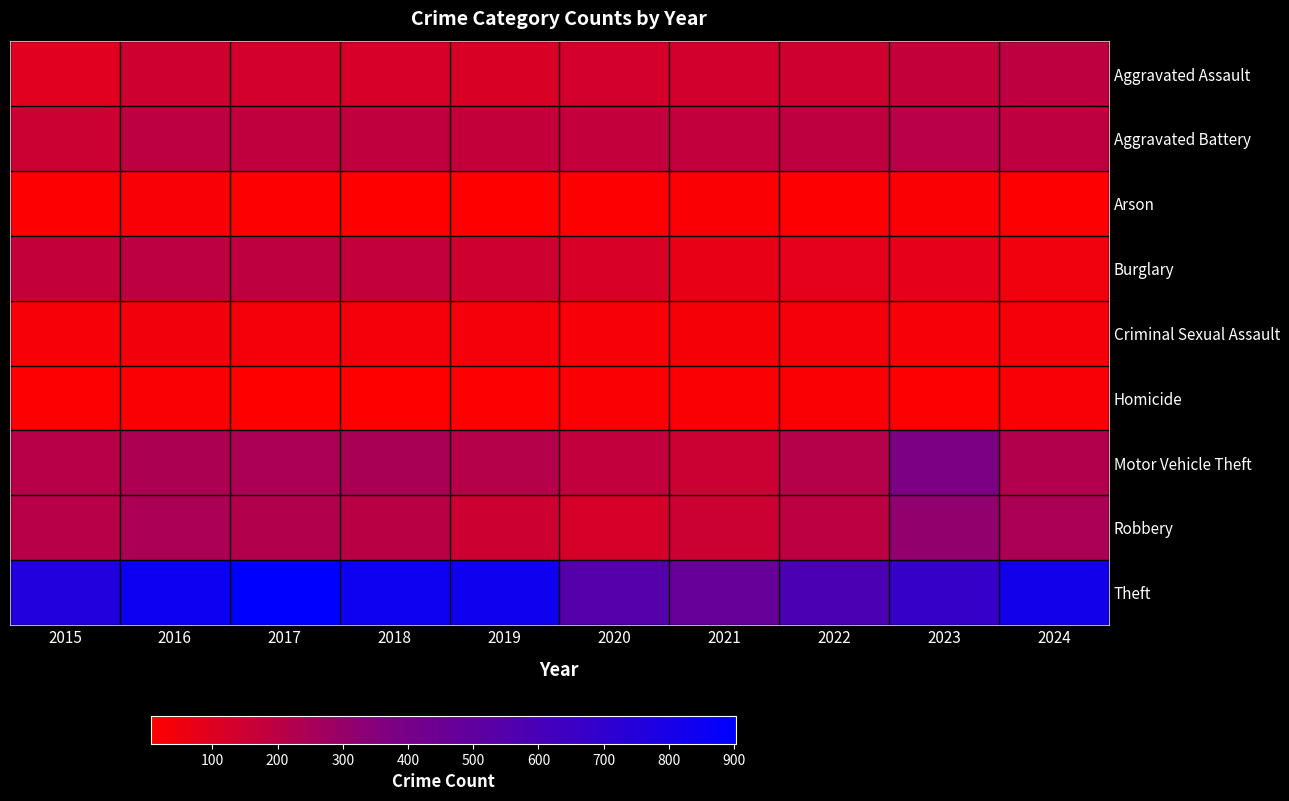

What is the maximum value shown in the chart?

903